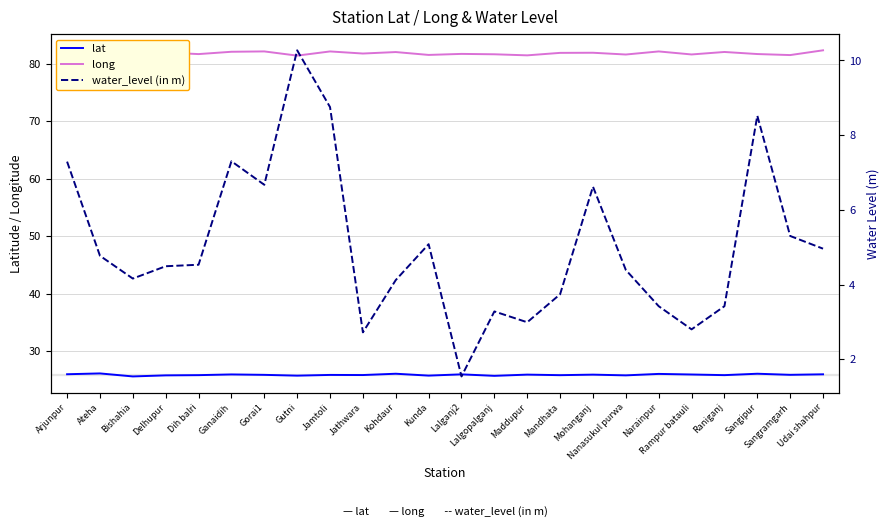

How many series are shown in this chart?

3